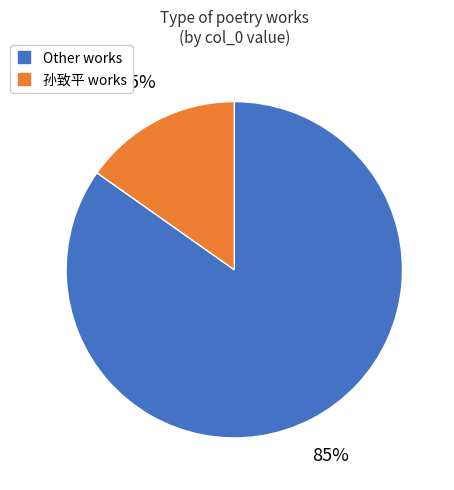

Is there a majority slice in this chart?

Yes